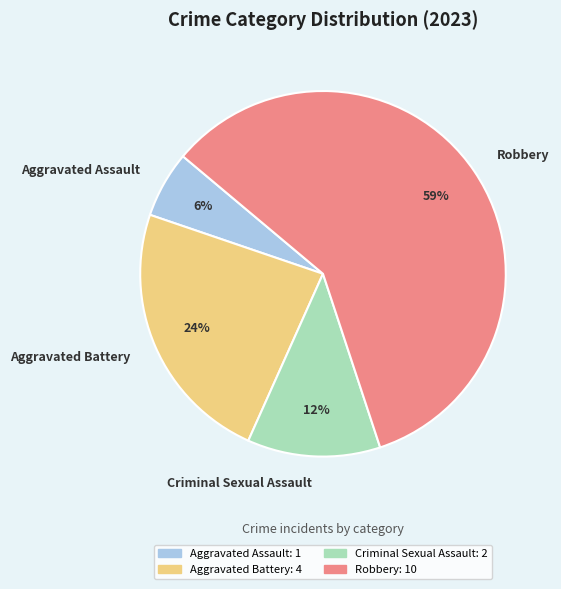

To the nearest percent, what is the average slice percentage?

25%